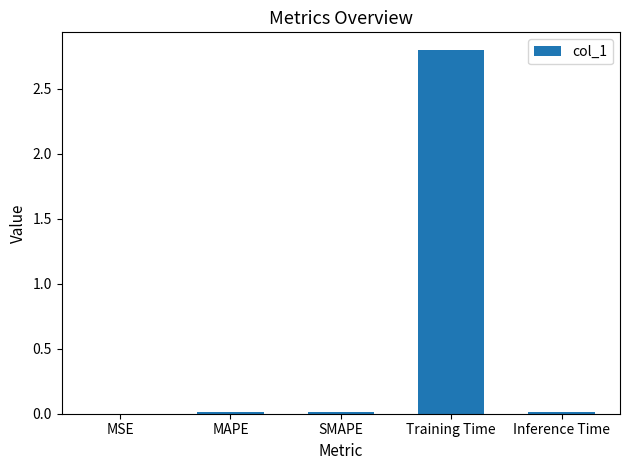

What is the greatest value displayed?

2.8